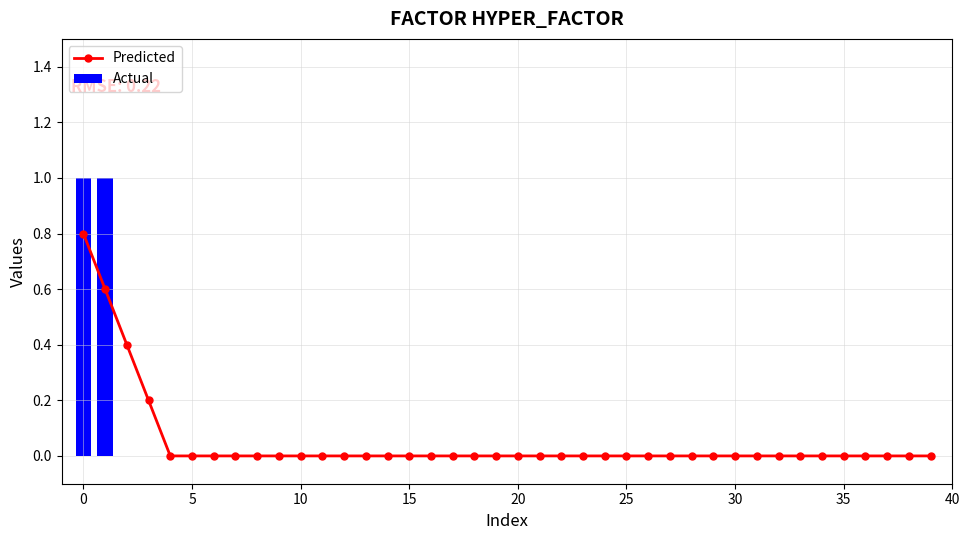

How many groups of bars are there?

40